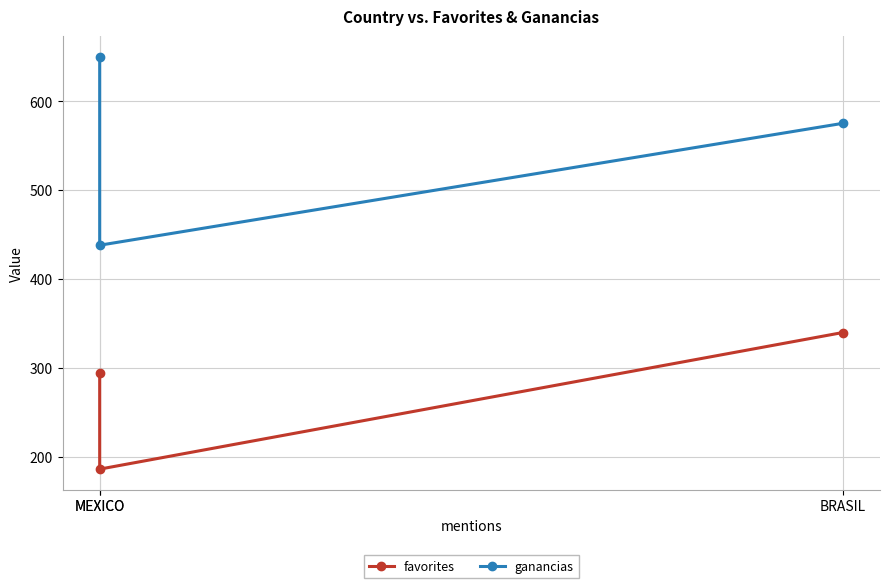

List the series in order of their peak value, lowest first.

favorites, ganancias